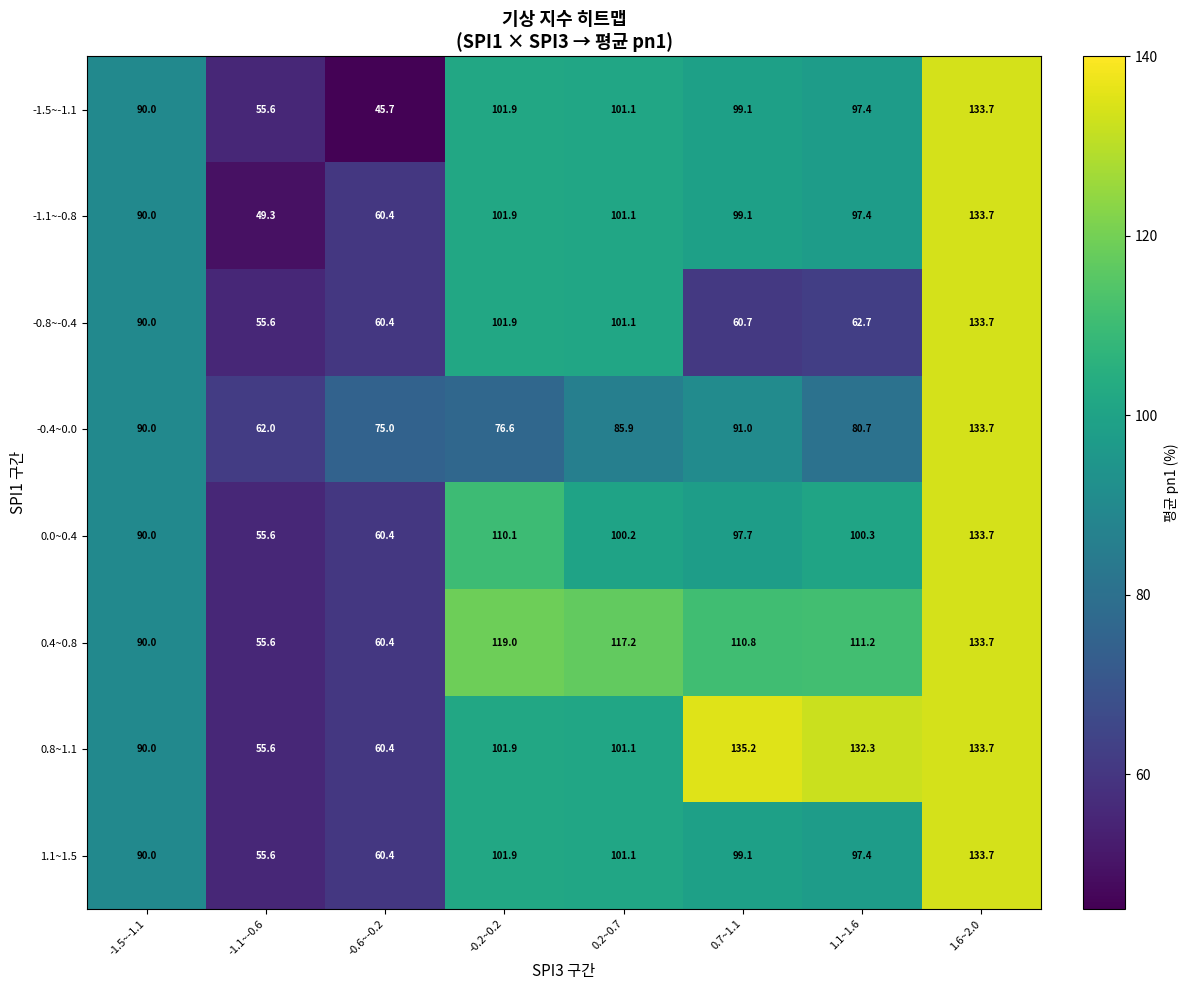

At which category does the chart reach its minimum across all series?

-0.6~-0.2